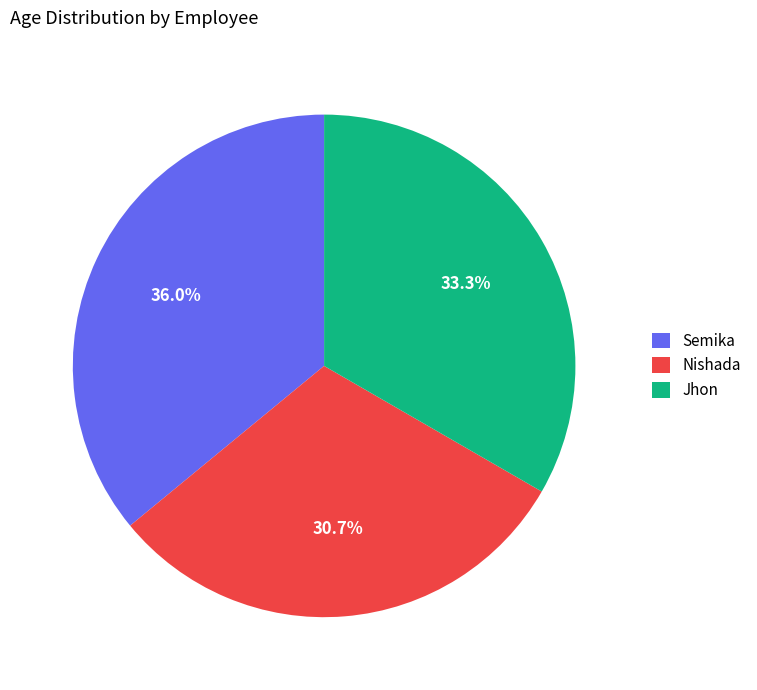

Do Jhon and Semika together represent more than half of the pie?

Yes